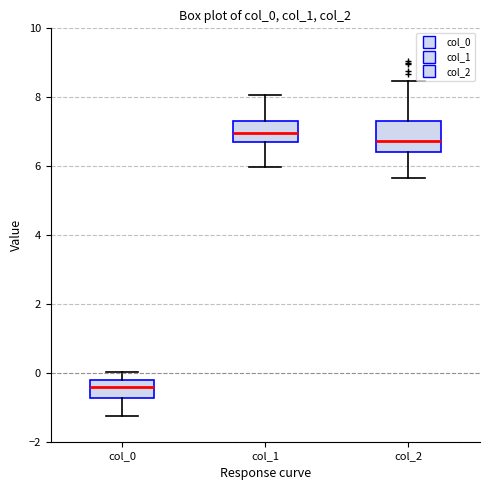

Which box is the tallest, from its lower edge to its upper edge?

col_2